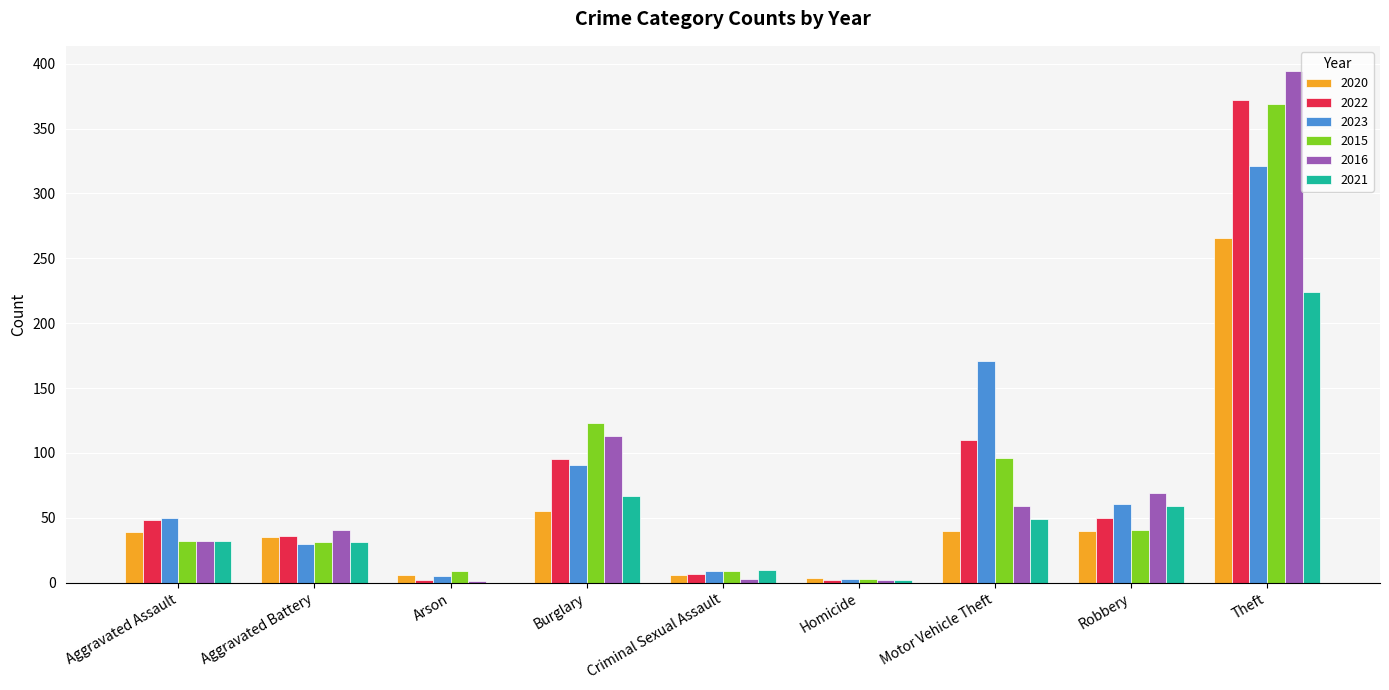

What are all the series names shown in the legend?

2020, 2022, 2023, 2015, 2016, 2021